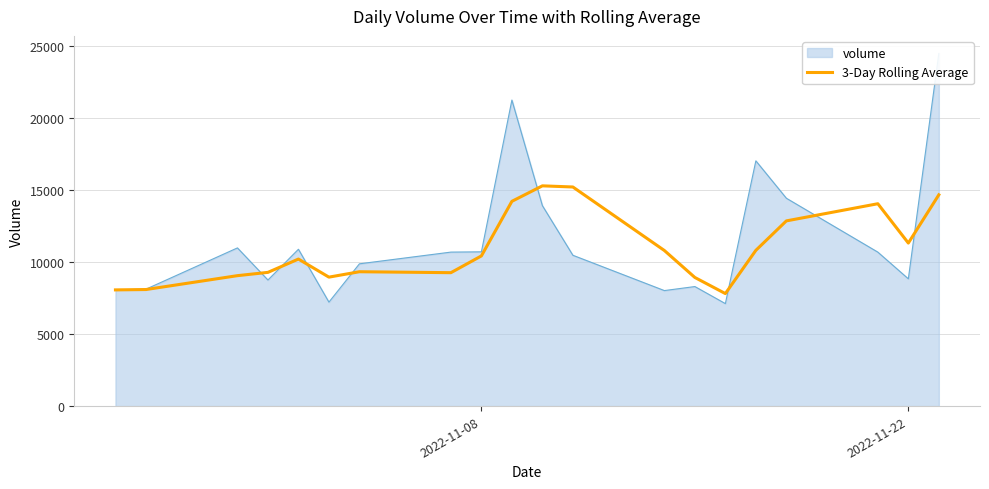

What is the difference between the second highest and minimum values?

7401.3